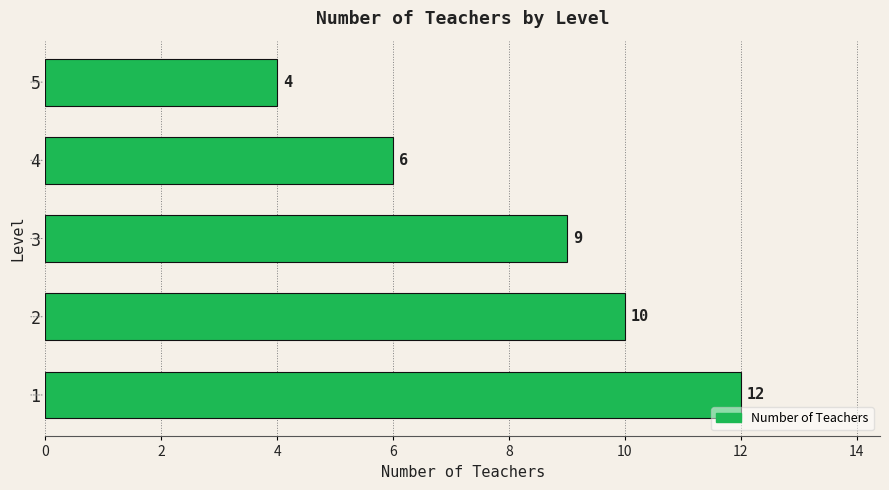

Rank the categories by value from lowest to highest.

5, 4, 3, 2, 1